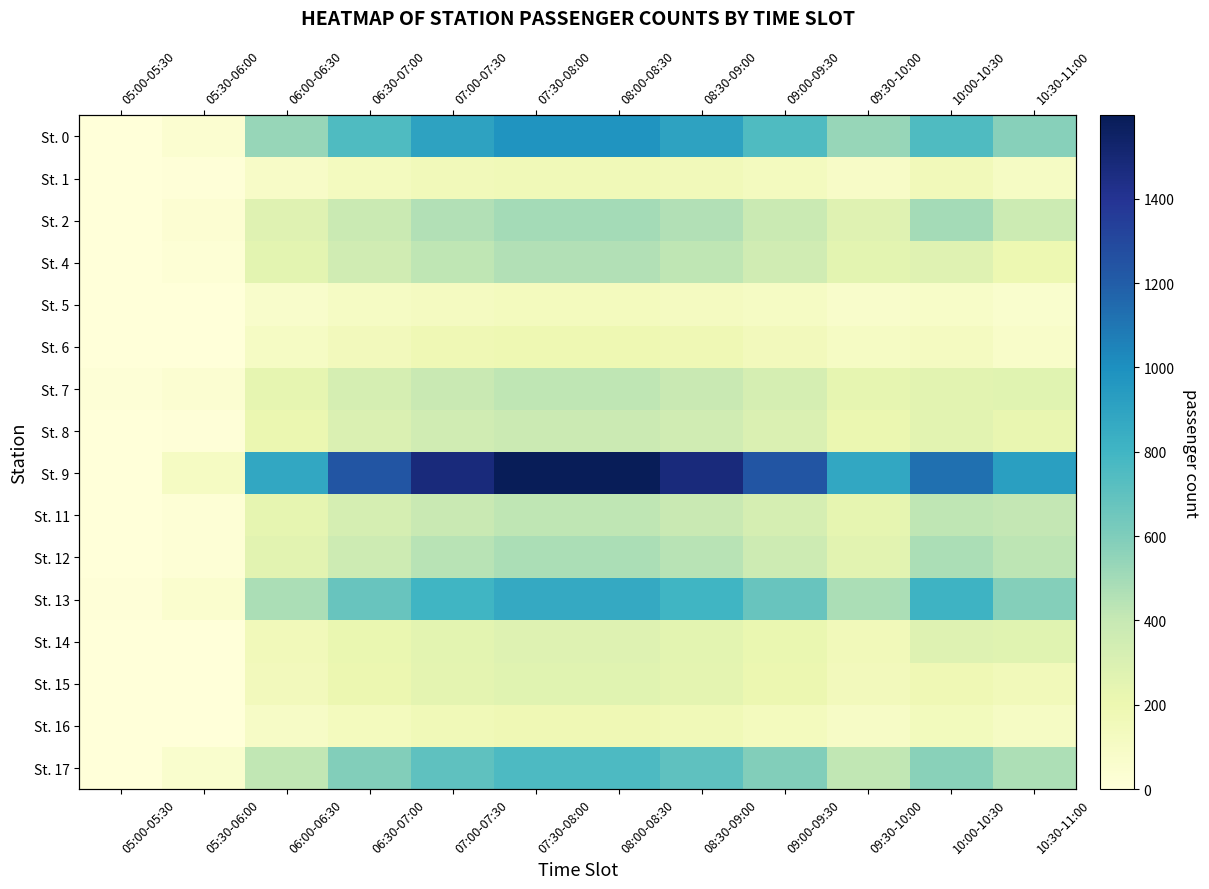

How many values in the St. 11 series are below 389?

6